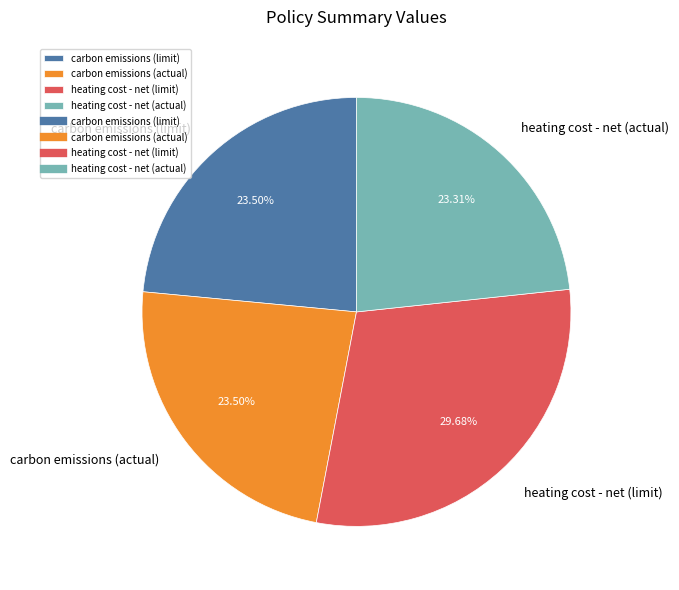

Is heating cost - net (actual) the majority of the pie?

No